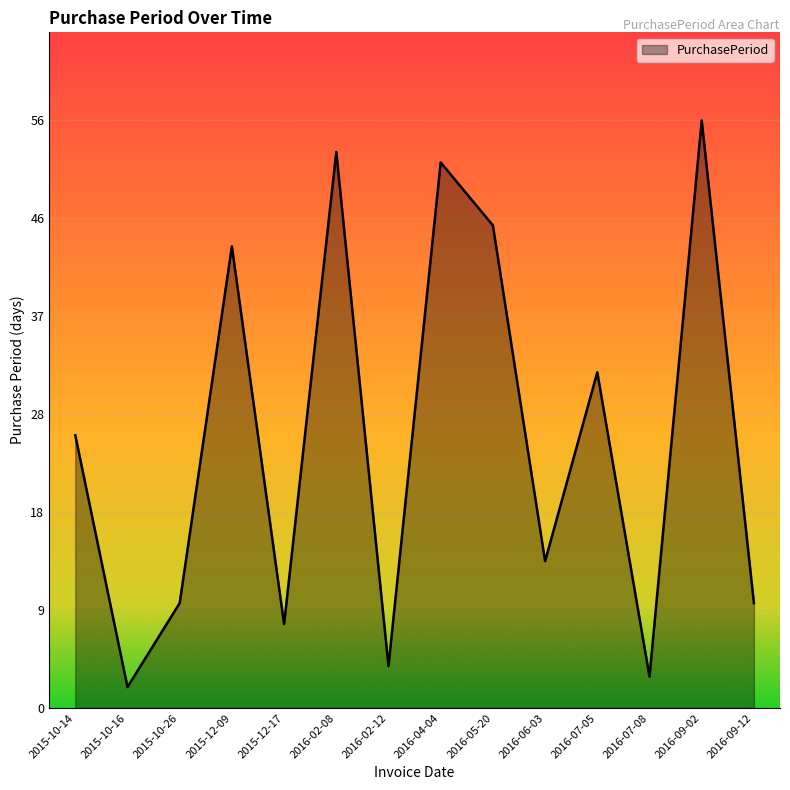

Rank the categories by value from lowest to highest.

2015-10-16, 2016-07-08, 2016-02-12, 2015-12-17, 2015-10-26, 2016-09-12, 2016-06-03, 2015-10-14, 2016-07-05, 2015-12-09, 2016-05-20, 2016-04-04, 2016-02-08, 2016-09-02